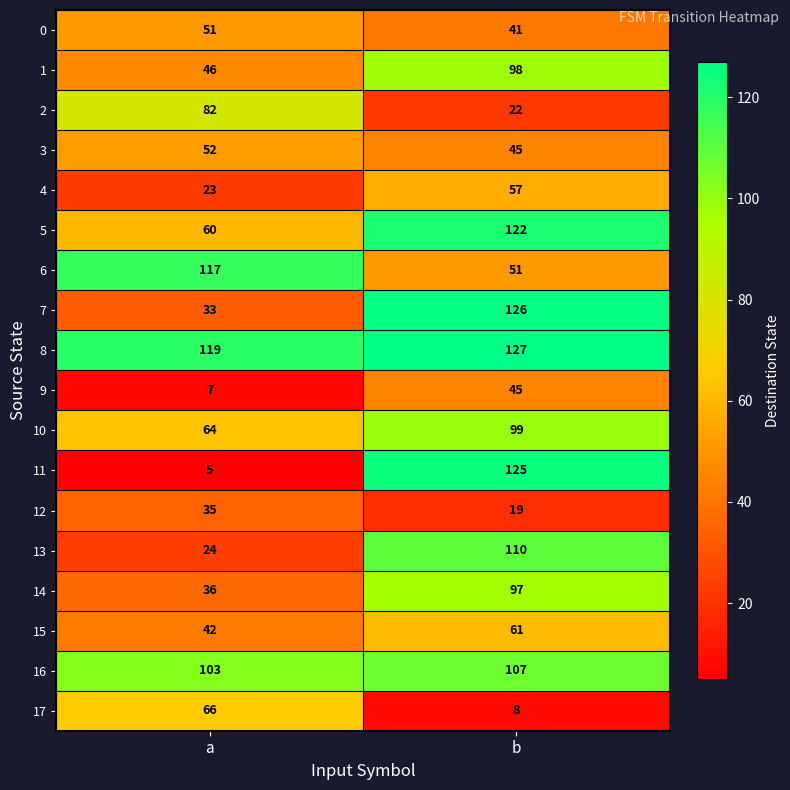

What is the sum of the 14 values at a and b?

133